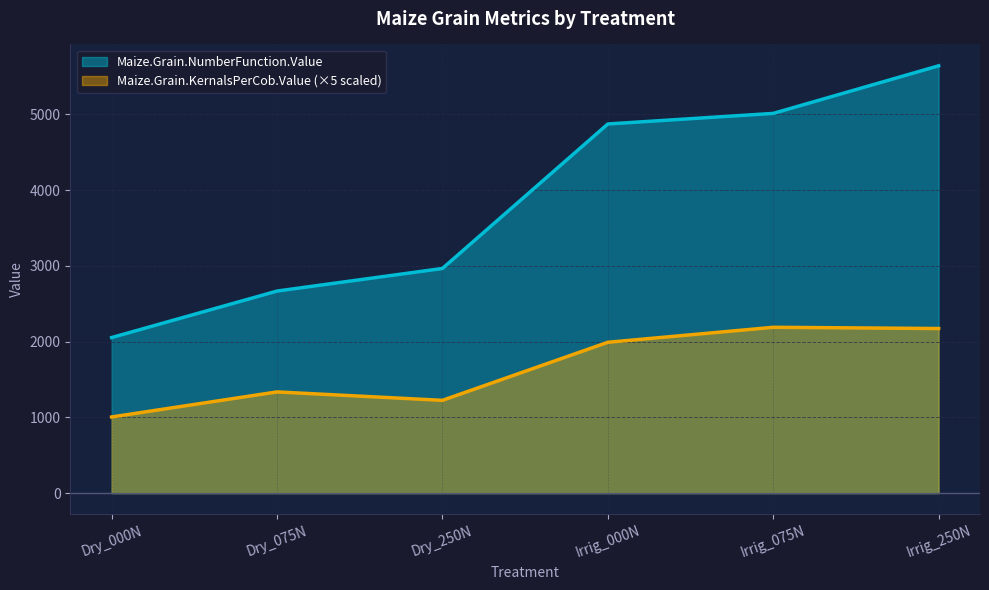

True or false: Maize.Grain.KernalsPerCob.Value and Maize.Grain.NumberFunction.Value cross at least once.

False